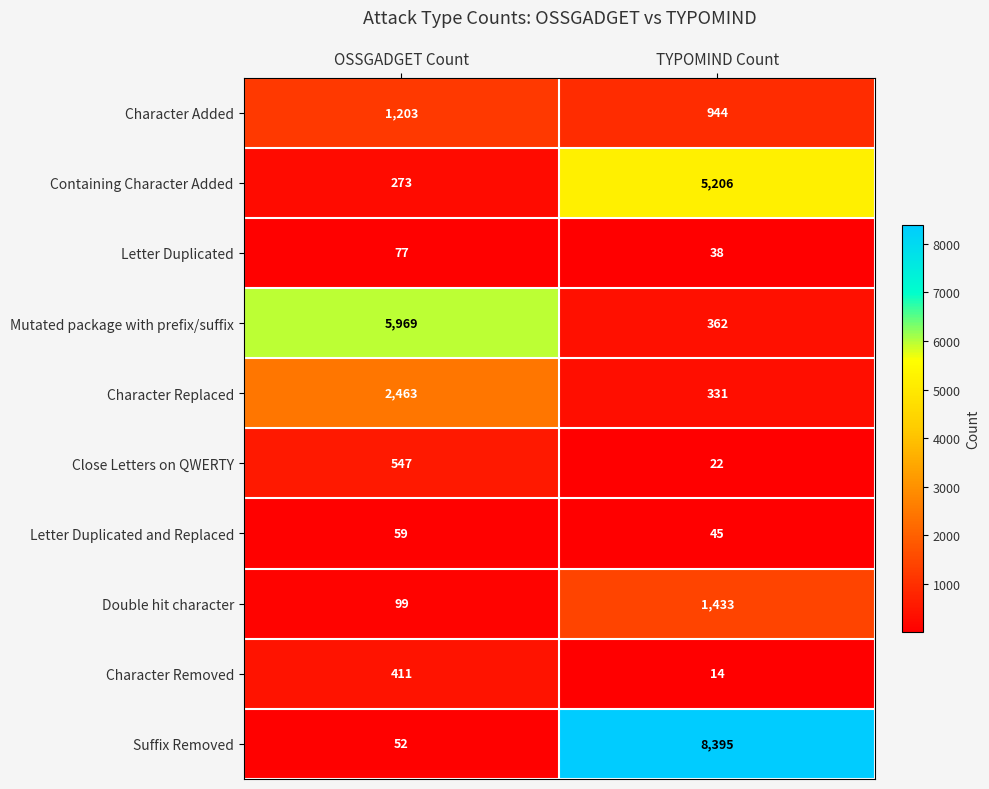

At OSSGADGET Count, list the series in order from largest to smallest.

Mutated package with prefix/suffix, Character Replaced, Character Added, Close Letters on QWERTY, Character Removed, Containing Character Added, Double hit character, Letter Duplicated, Letter Duplicated and Replaced, Suffix Removed